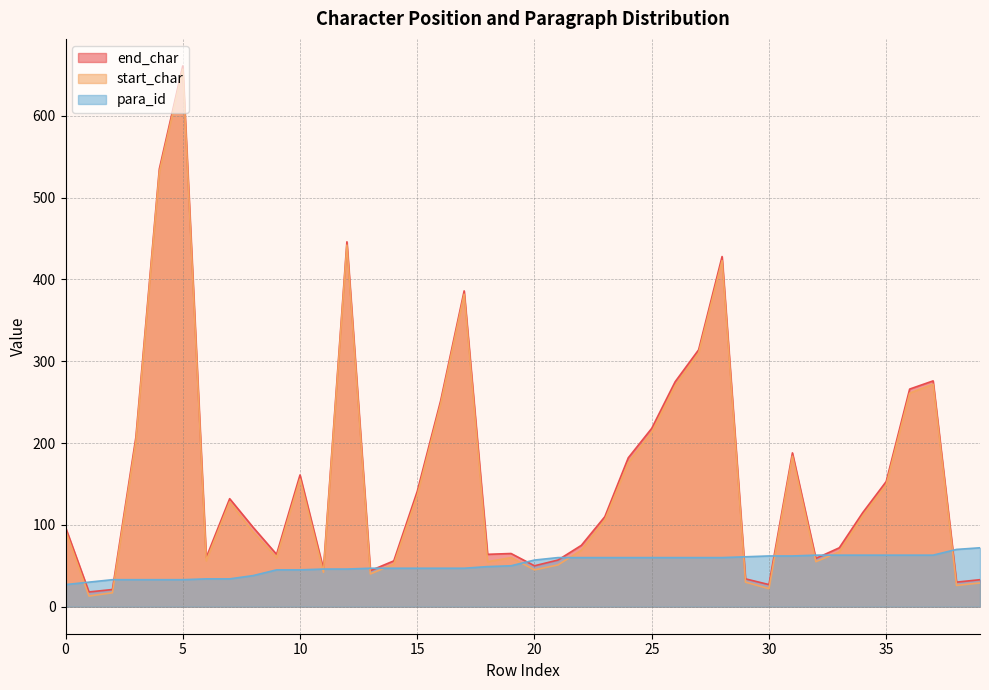

Reading left to right, what are all the values shown in this chart?

end_char: 97	18	21	207	535	661	60	132	97	64	161	46	446	44	56	141	252	386	64	65	50	57	75	110	182	218	275	314	428	34	27	188	59	72	115	153	266	276	30	33
start_char: 93	13	17	202	531	657	56	128	91	60	156	42	442	40	52	136	248	382	55	60	45	51	69	106	176	213	270	310	423	30	22	184	55	67	111	149	261	272	26	29
para_id: 27	30	33	33	33	33	34	34	38	45	45	46	46	47	47	47	47	47	49	50	57	60	60	60	60	60	60	60	60	61	62	62	63	63	63	63	63	63	70	72